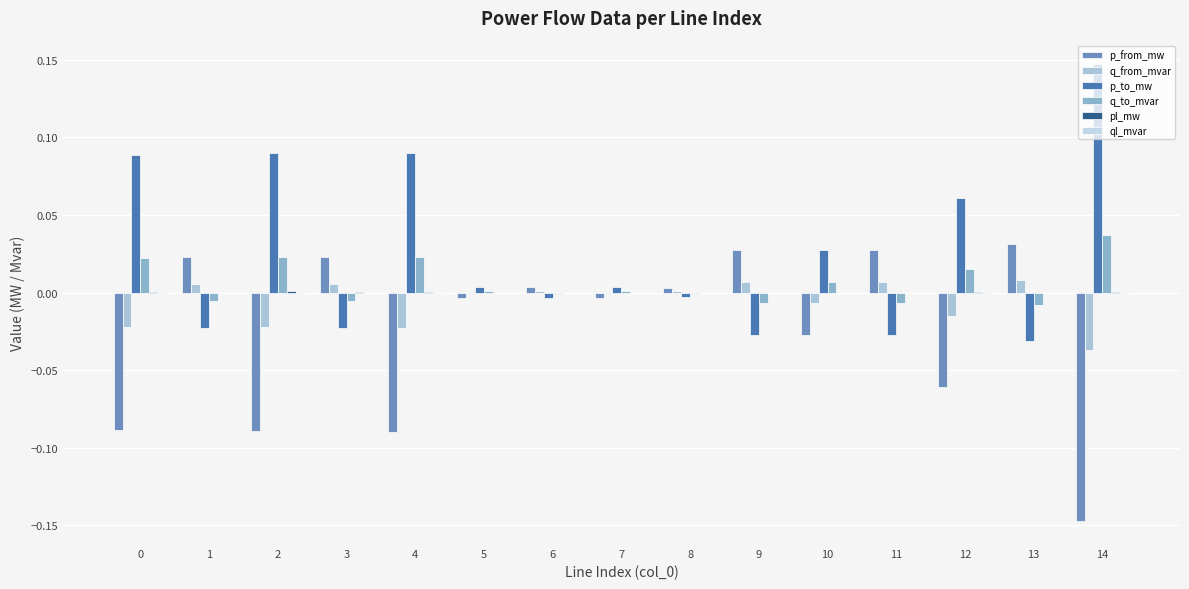

At which label is q_to_mvar closest to 0?

8